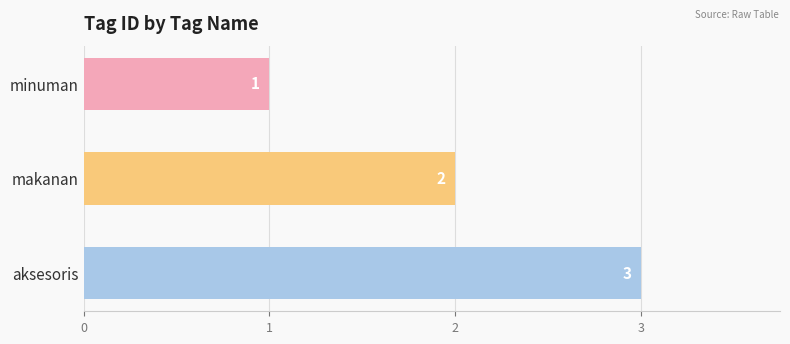

Rank the categories by value from highest to lowest.

aksesoris, makanan, minuman